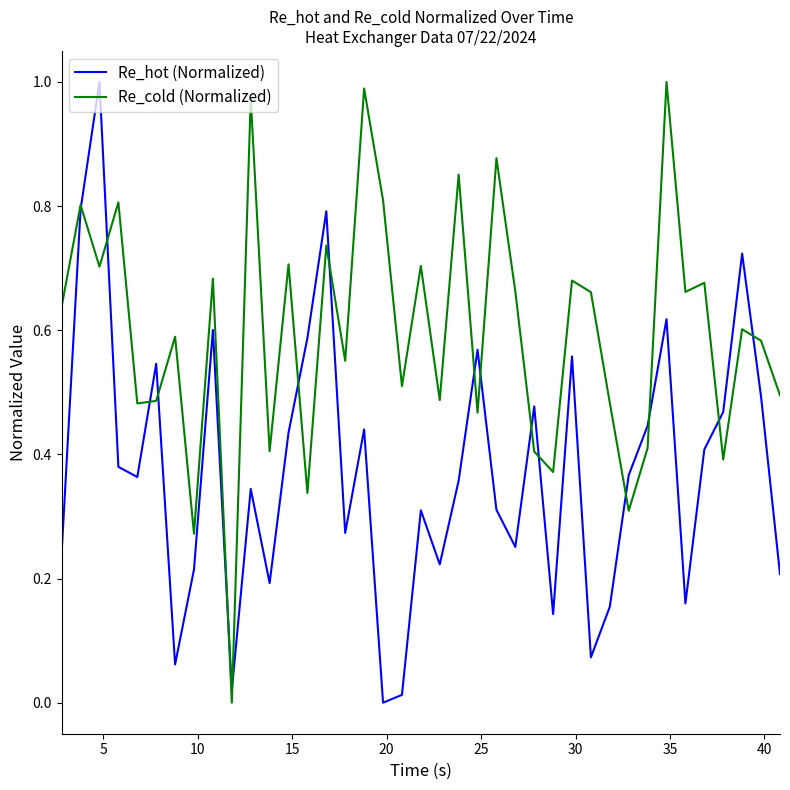

Which series has the largest total across all categories?

Re_cold (Normalized)